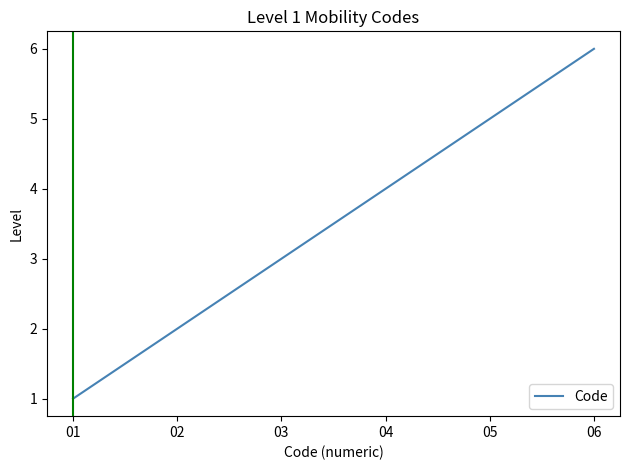

Reading right to left, extract all data points from this chart.

6	5	4	3	2	1